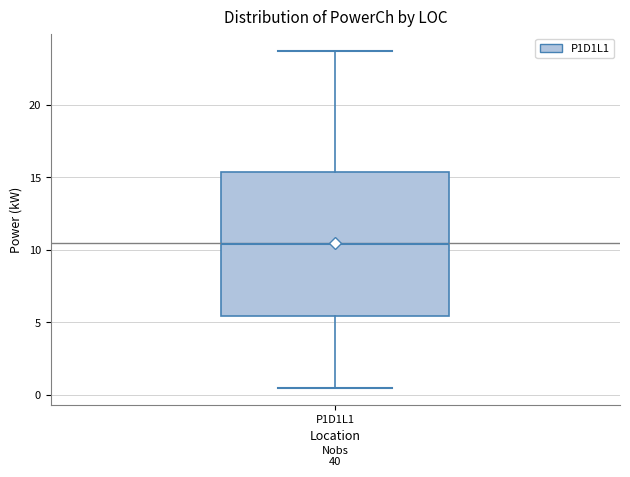

Transcribe this box plot: give where the median line is, the range the box spans, and where the two whiskers end, as read against the y-axis. The values are not printed on the chart, so give them approximately, as read against the axis.

median 10.5, box 5.5 to 15.5, whiskers 0.5 to 23.5